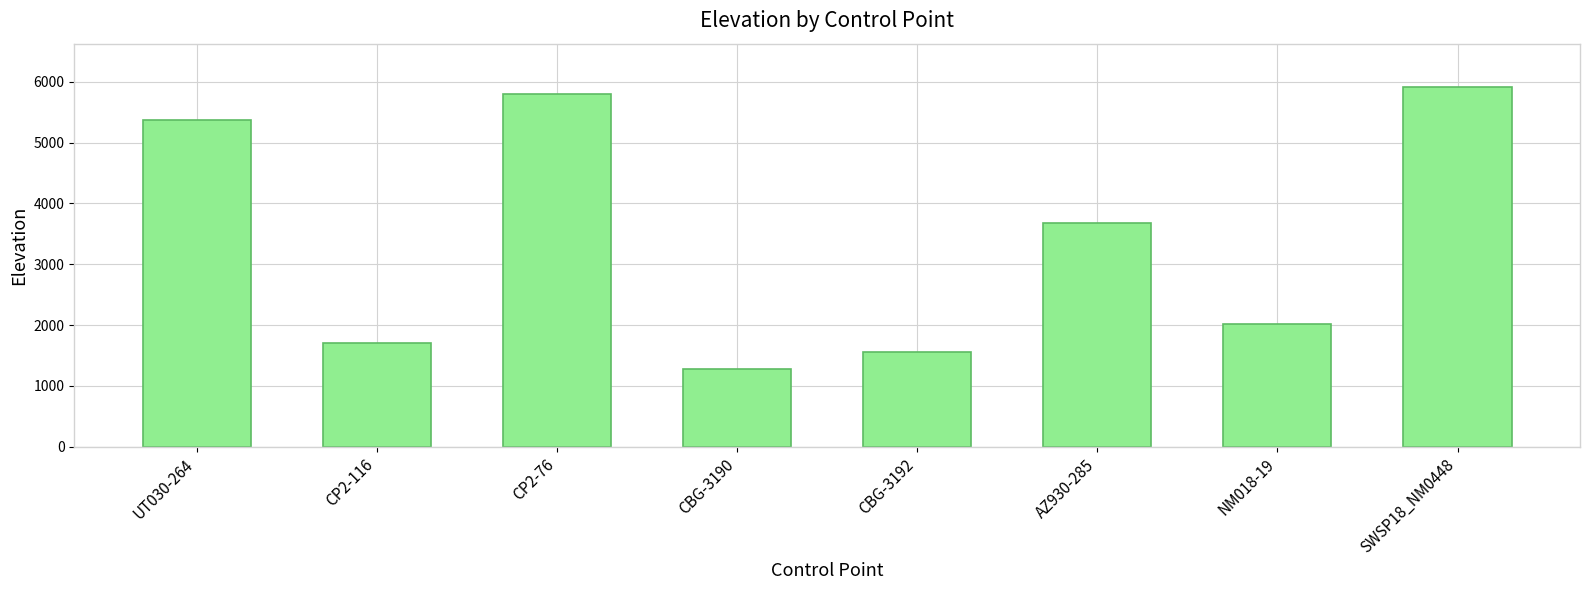

Between NM018-19 and CP2-76, which is larger?

CP2-76